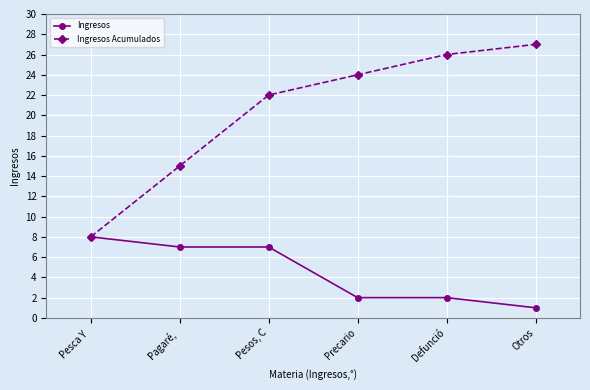

The Ingresos series shows 11 at Pagaré, . True or false?

False